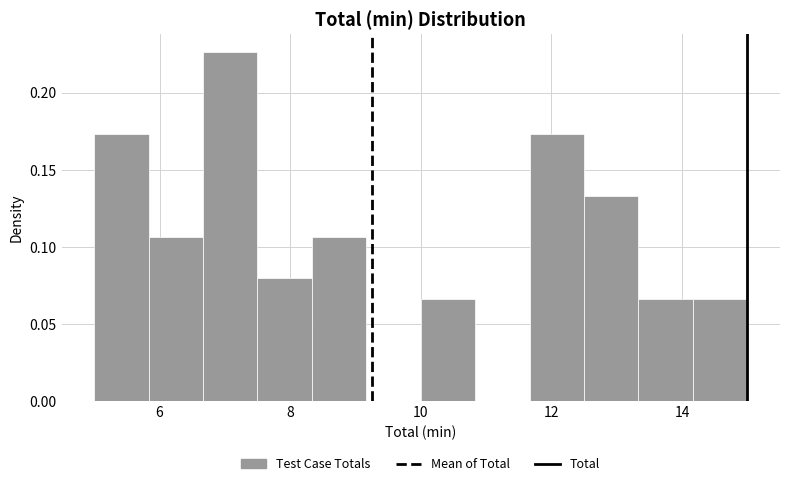

Reading left to right, transcribe this chart: for each bar, give the range it covers on the x-axis and its height. Neither the bar edges nor the heights are printed on the chart, so give them approximately, as read against the axes.

5.0 to 5.8: 0.175
5.8 to 6.6: 0.105
6.6 to 7.6: 0.225
7.6 to 8.4: 0.080
8.4 to 9.2: 0.105
9.2 to 10.0: 0
10.0 to 10.8: 0.065
10.8 to 11.6: 0
11.6 to 12.6: 0.175
12.6 to 13.4: 0.135
13.4 to 14.2: 0.065
14.2 to 15.0: 0.065